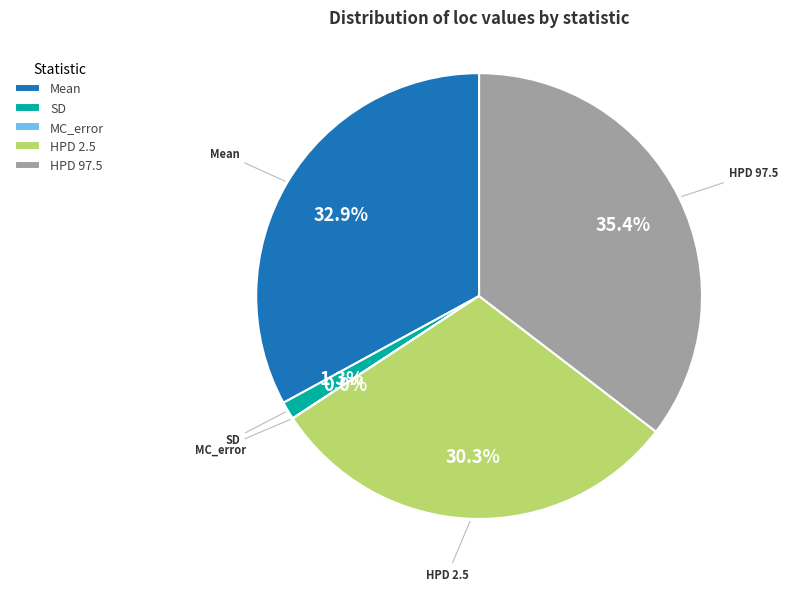

True or false: Mean accounts for 33% of the total.

True